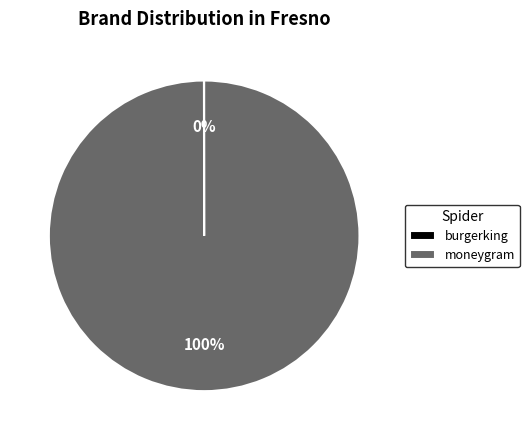

Does moneygram account for over 50% of the chart?

Yes